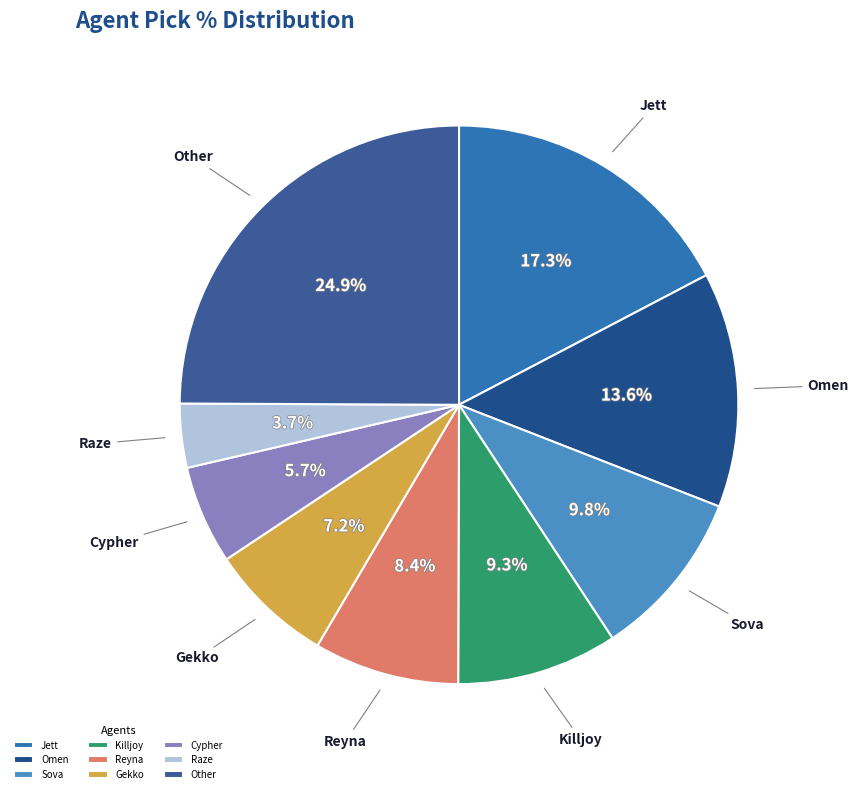

What percentage do Sova and Killjoy together represent?

19.1%